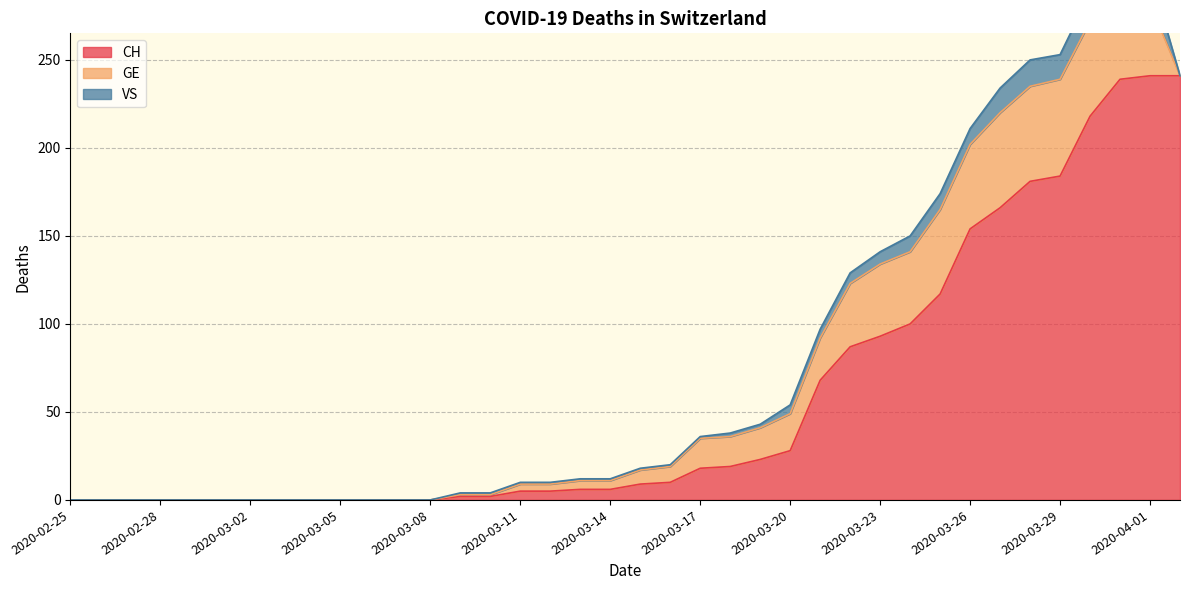

True or false: GE and VS cross at least once.

False